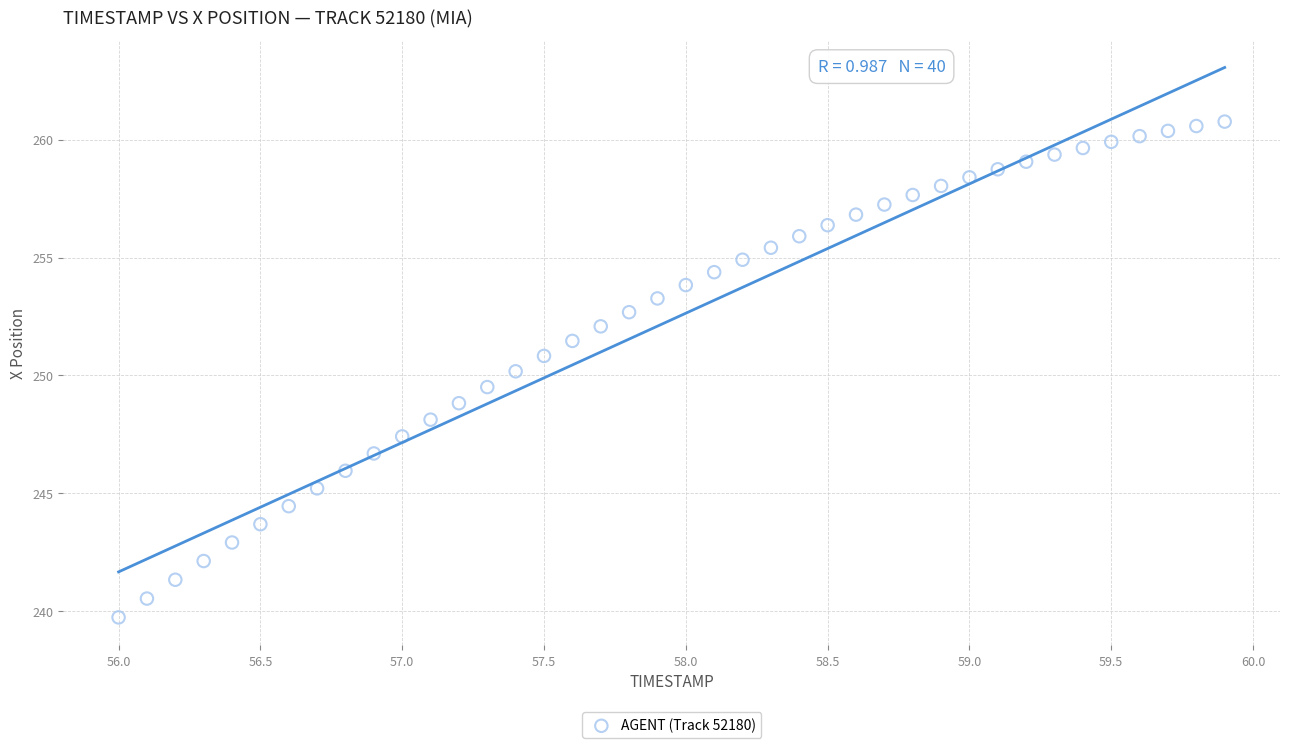

What is the range of Y values (max minus min)?

21.0